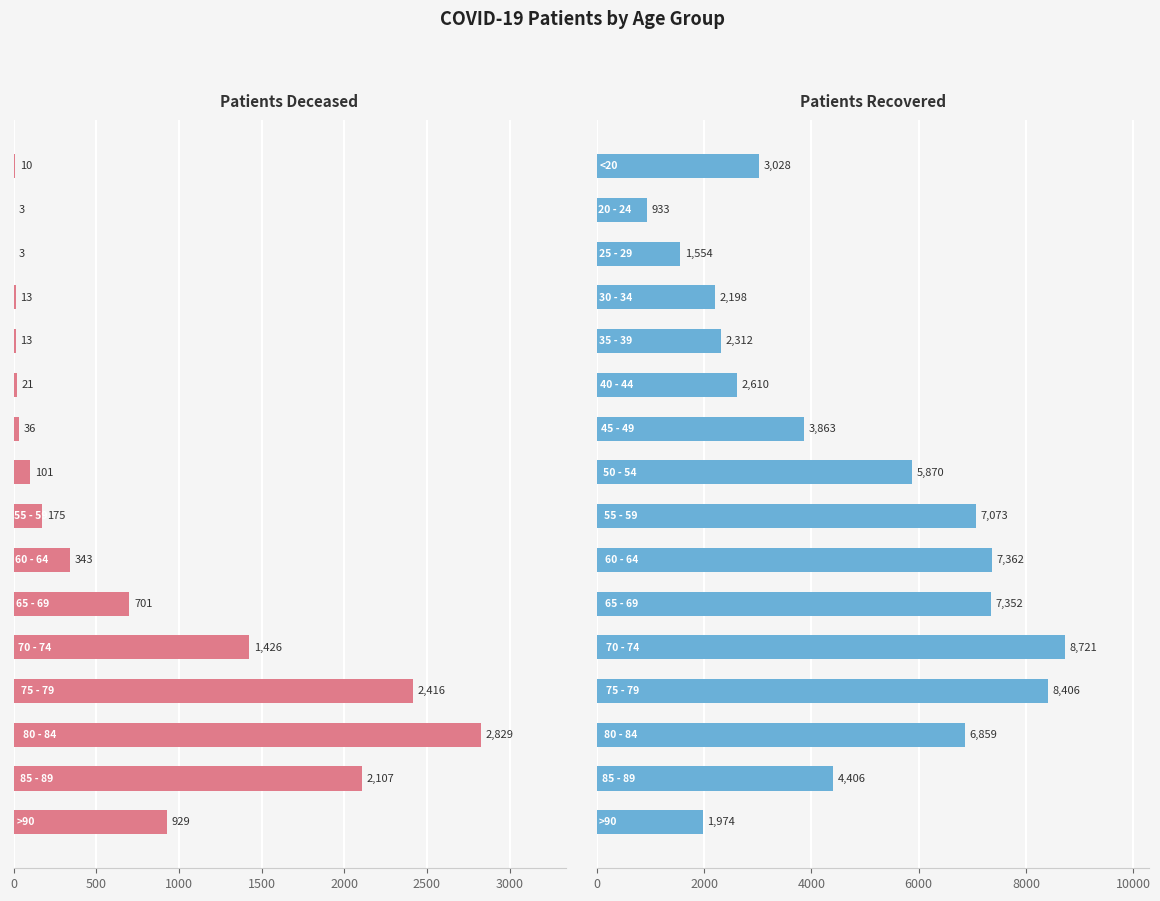

What is the sum of the patients_deceased values at 14 and 9?

2450